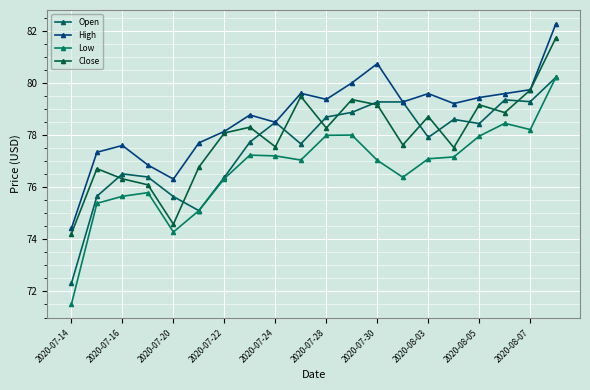

True or false: Low and Close cross at least once.

False